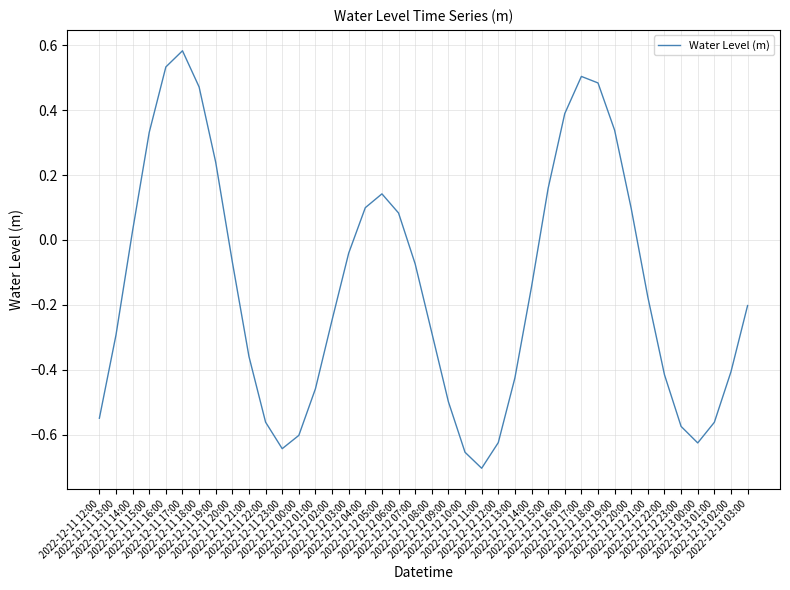

What is the difference between the maximum and minimum values?

1.3